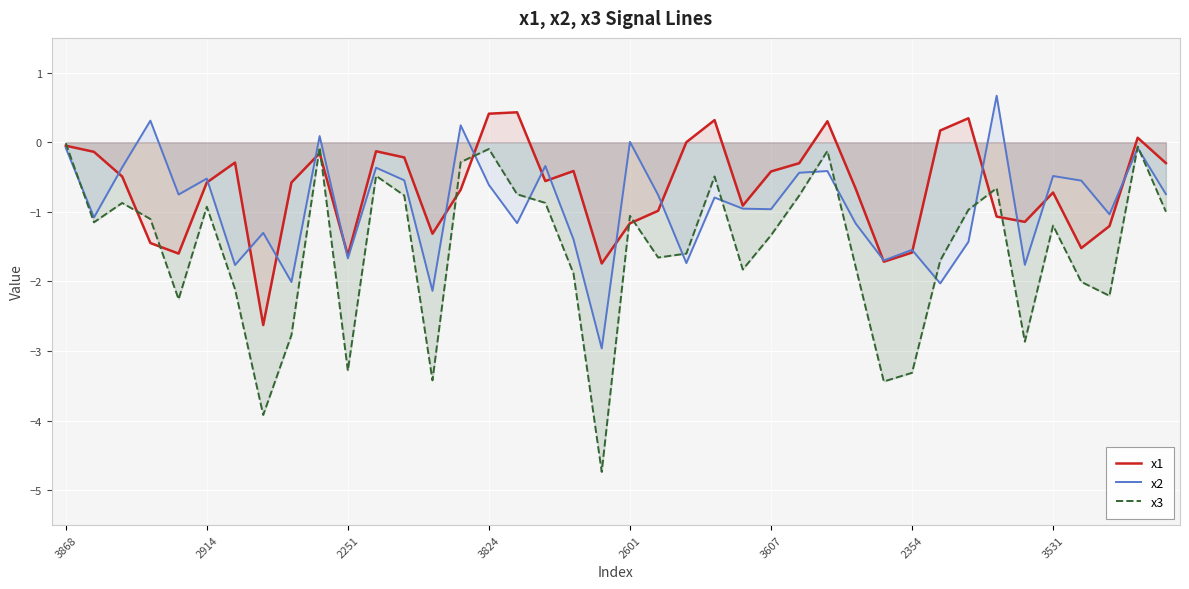

Does the chart display data point markers on the line(s)?

No